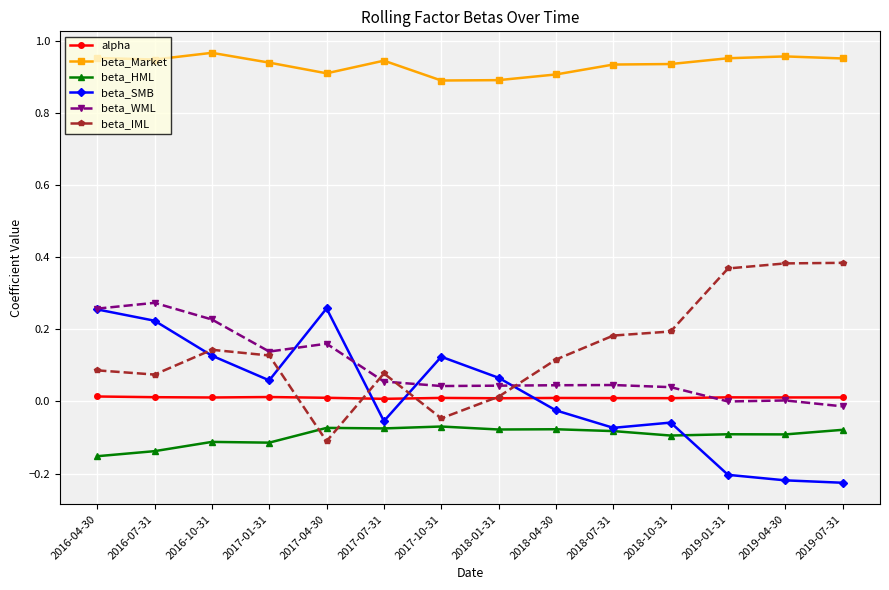

Does the chart have visible grid lines?

Yes